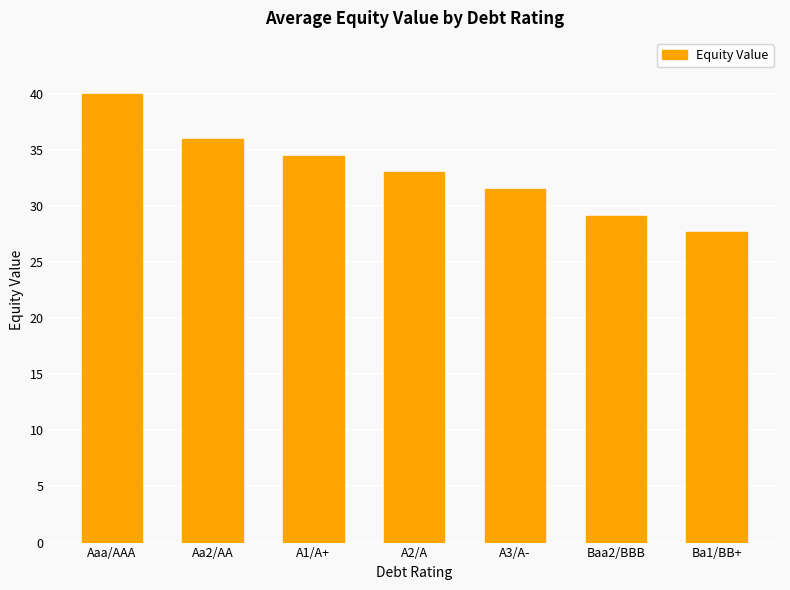

What is the ratio of the value at Ba1/BB+ to the value at Aaa/AAA?

0.7